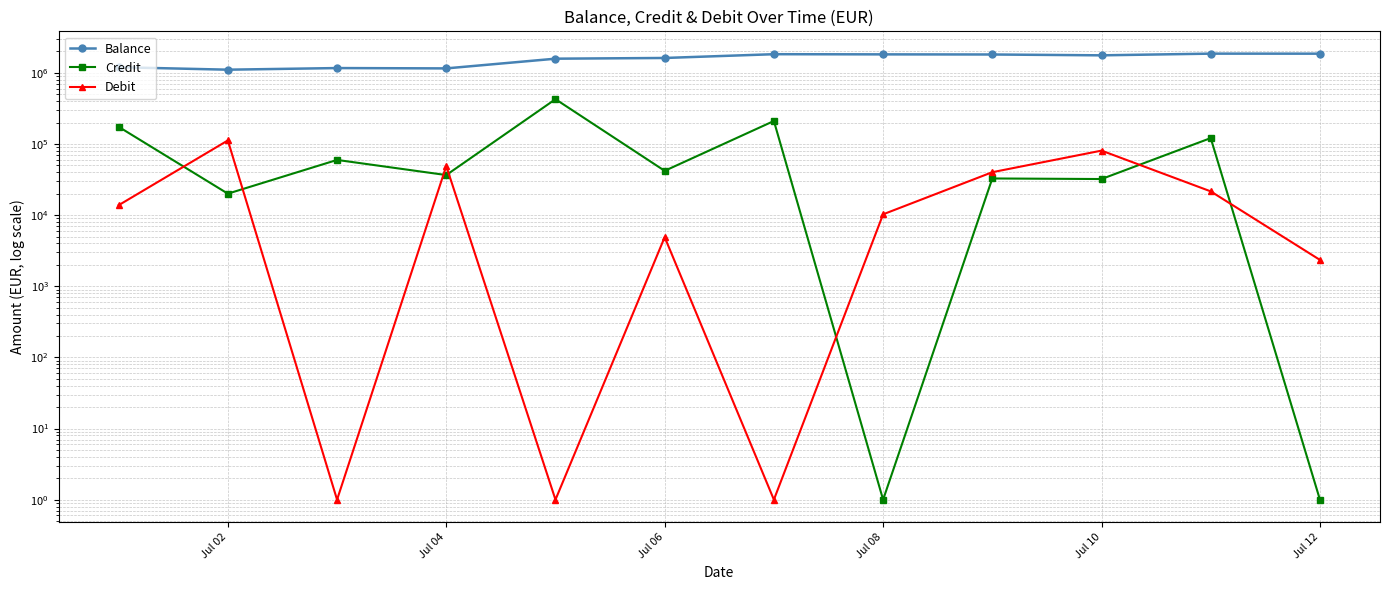

The value of Debit at Jul 10 is 124250.1. True or false?

False